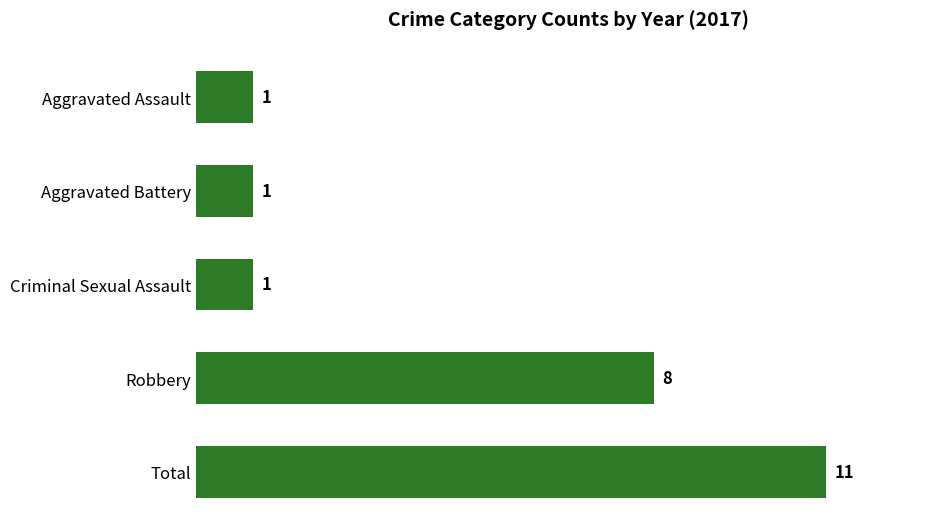

What is the maximum value shown in the chart?

11